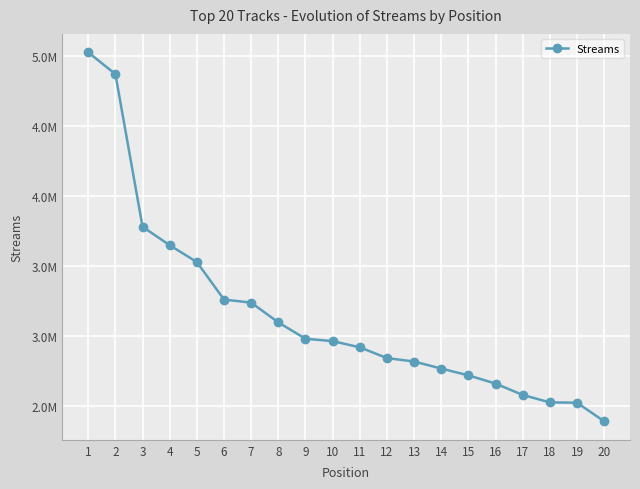

Reading left to right, list all the values displayed in this chart.

5028307	4872773	3782742	3651117	3530793	3262759	3241317	3099744	2983288	2966163	2922051	2845076	2820431	2770354	2721666	2662962	2581891	2528870	2526392	2393320